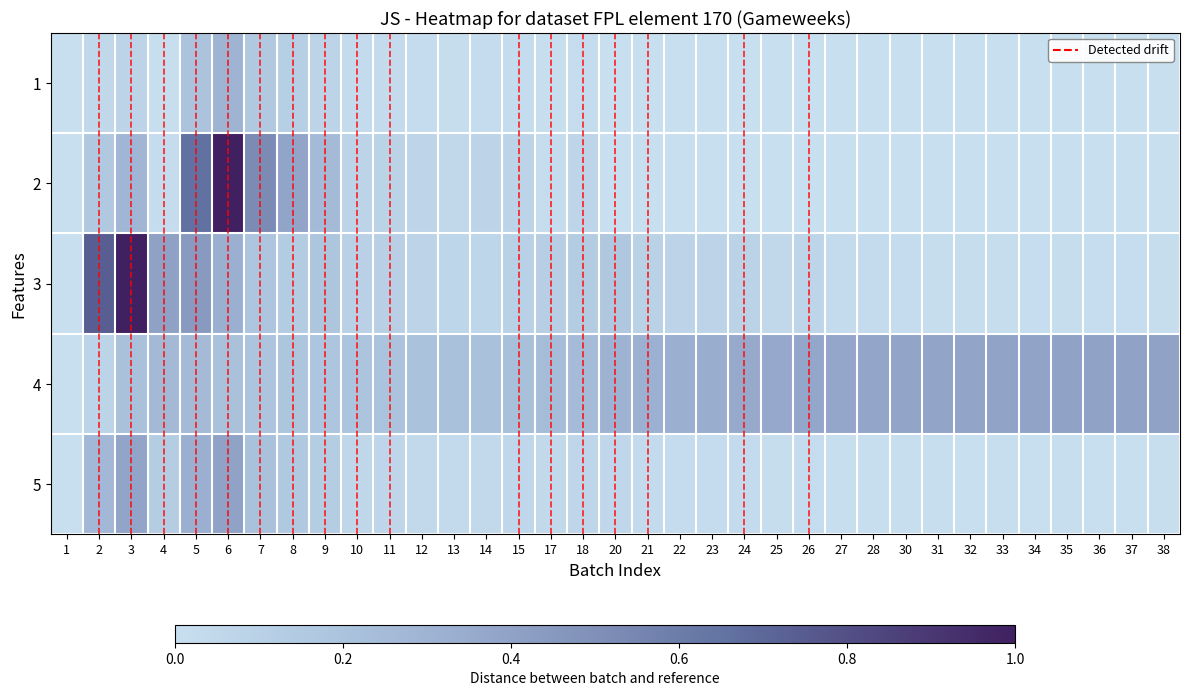

Between 8 and 34, which series saw the biggest shift?

2